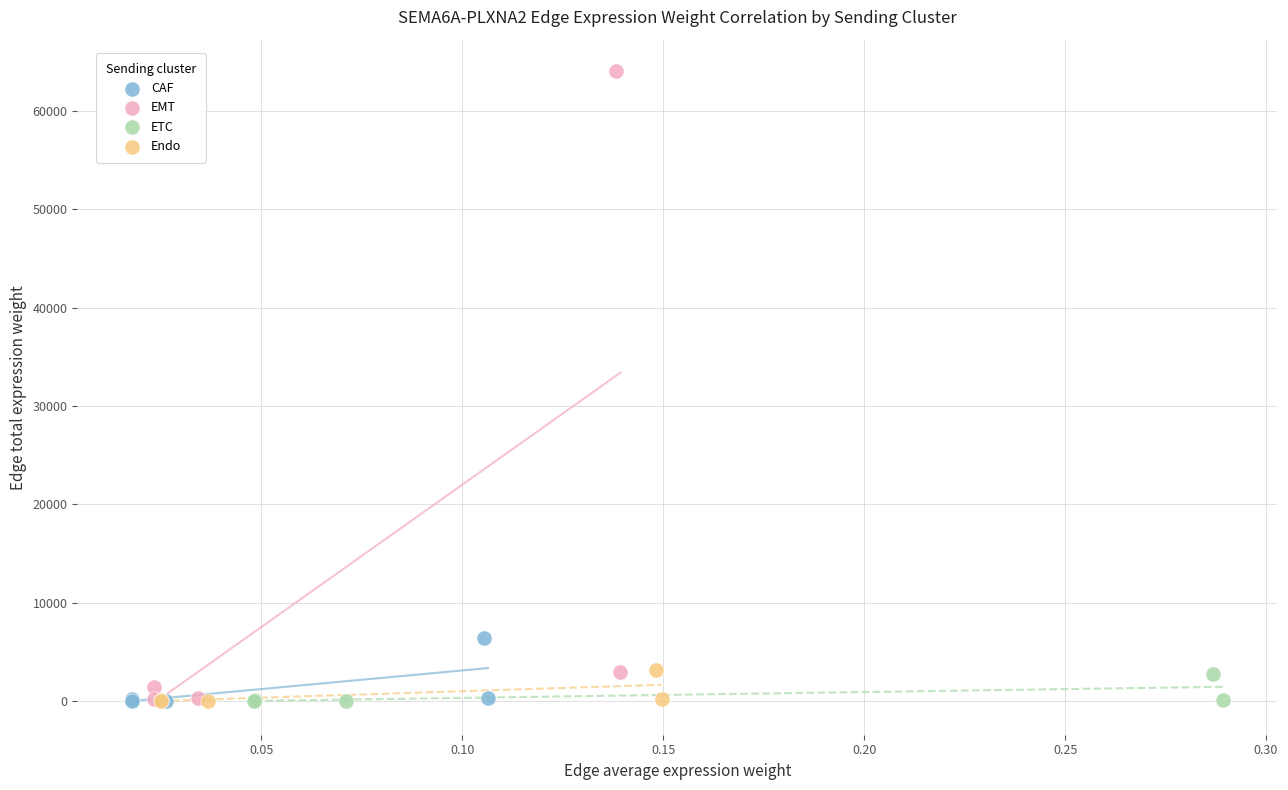

Which series has the largest Y range (max minus min)?

EMT